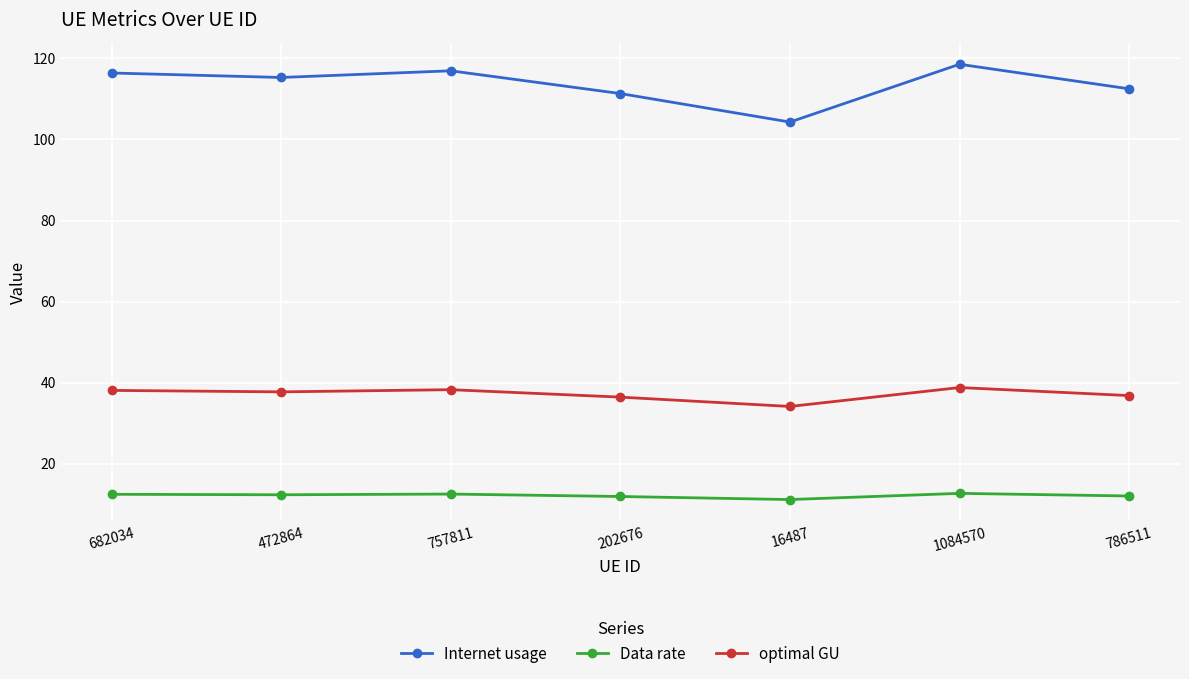

Which series changed the most between 472864 and 1084570?

Internet usage